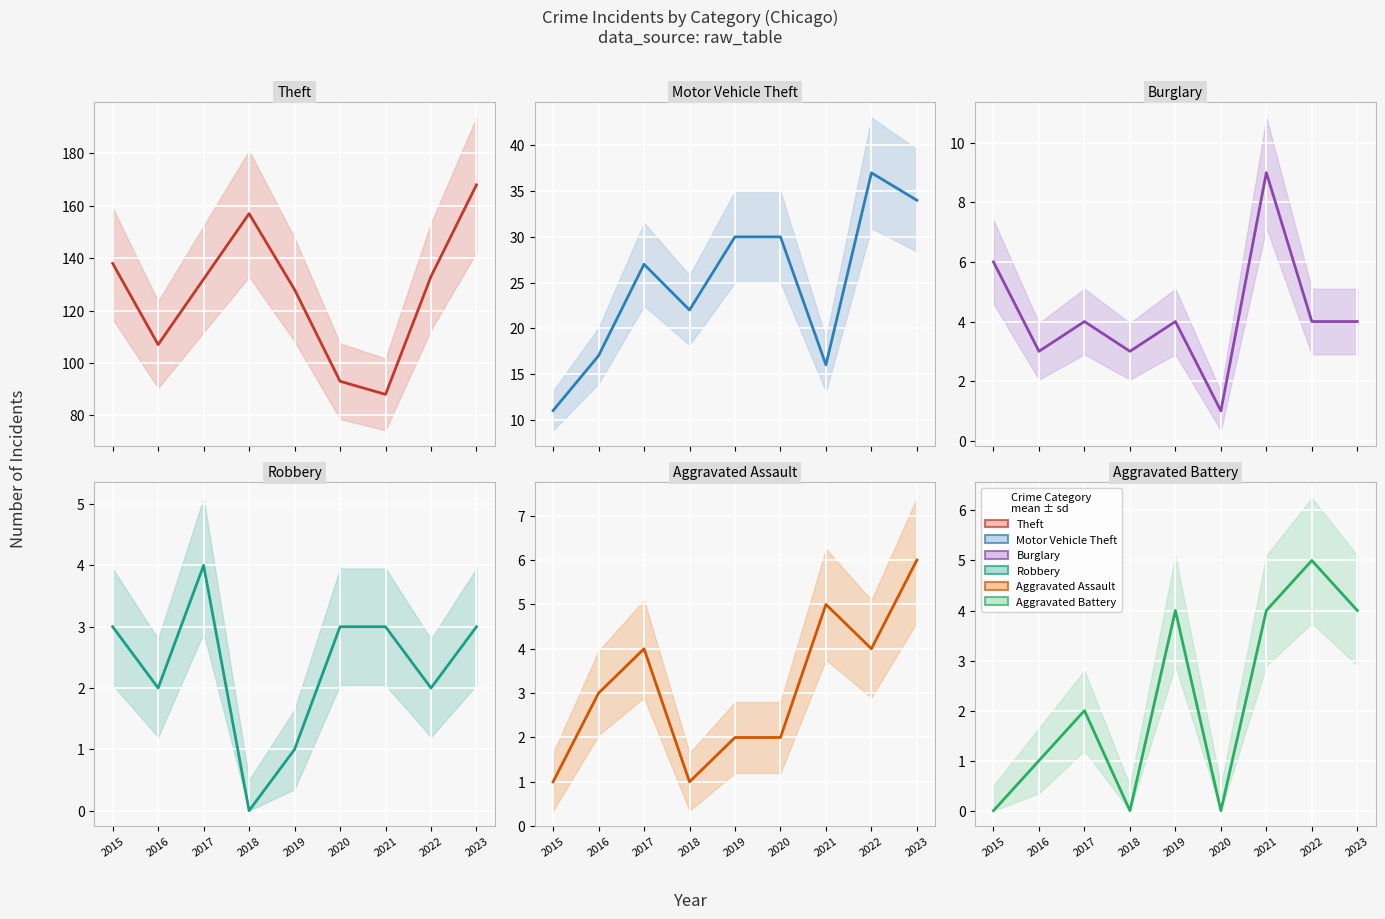

At which category does the chart reach its peak across all series?

2023